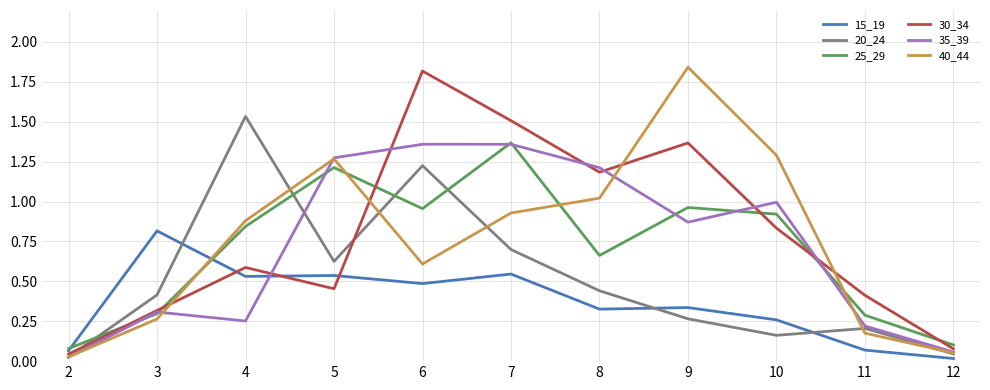

Is it true that 25_29 equals 2.4 at 7?

False